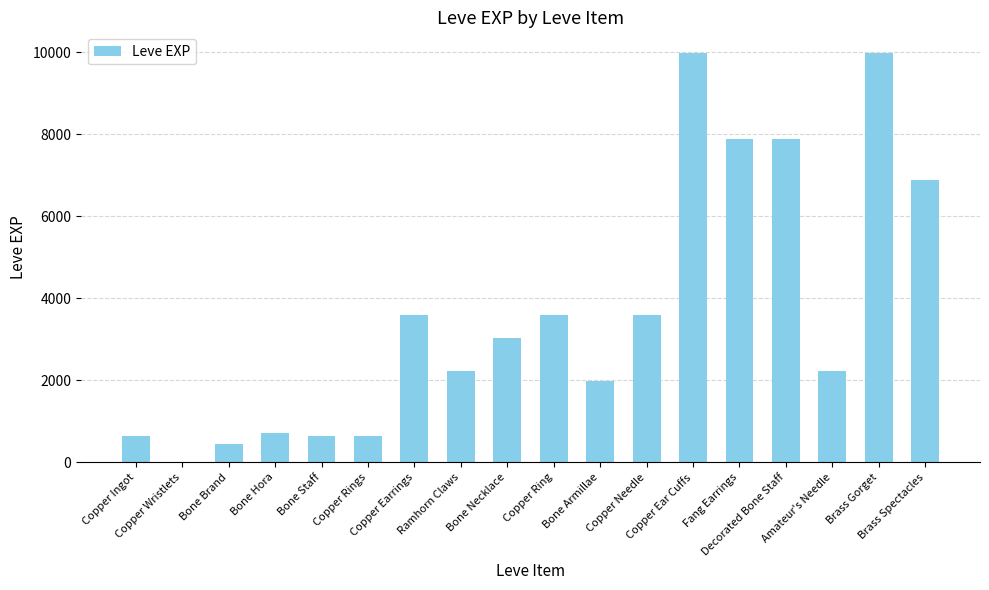

What is the sum of all values?

65961